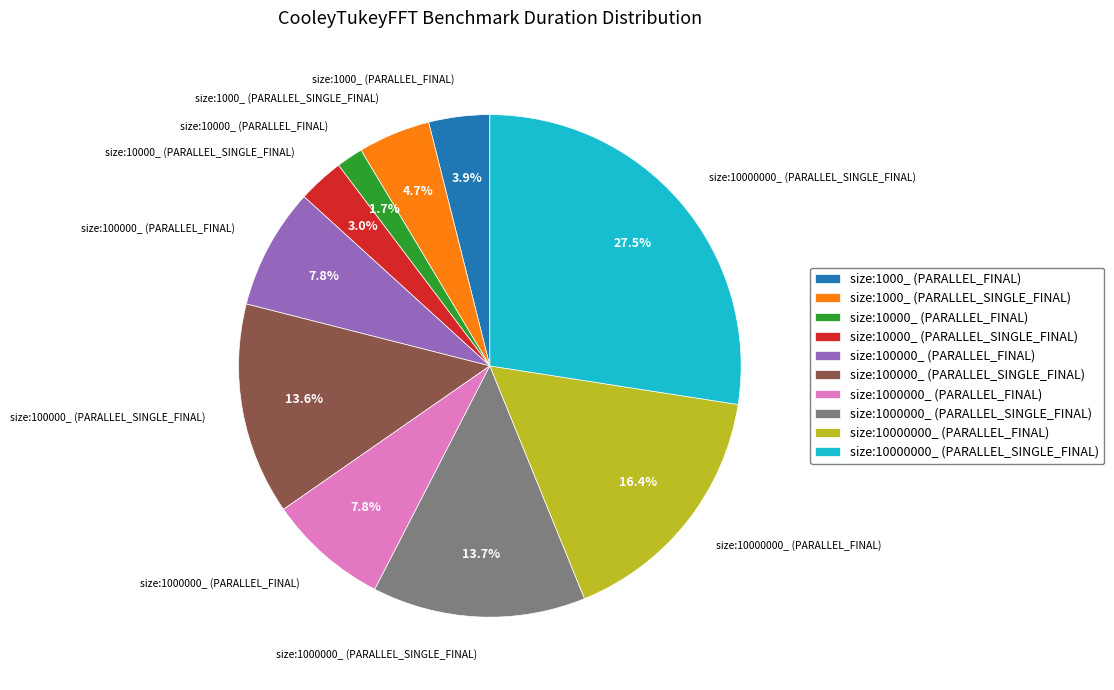

What is the smallest slice in the pie chart?

size:10000_ (PARALLEL_FINAL)